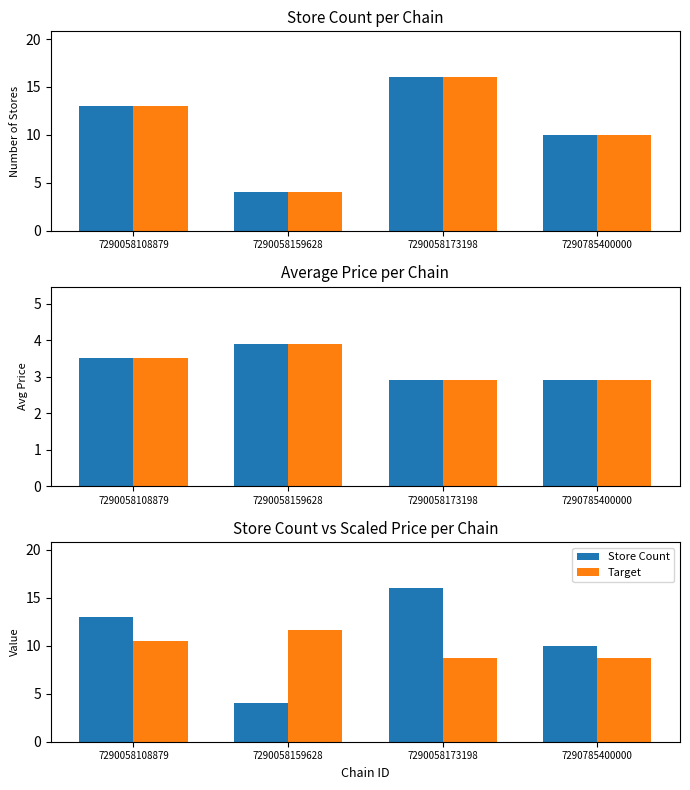

Which series has the widest spread of values?

Store Count